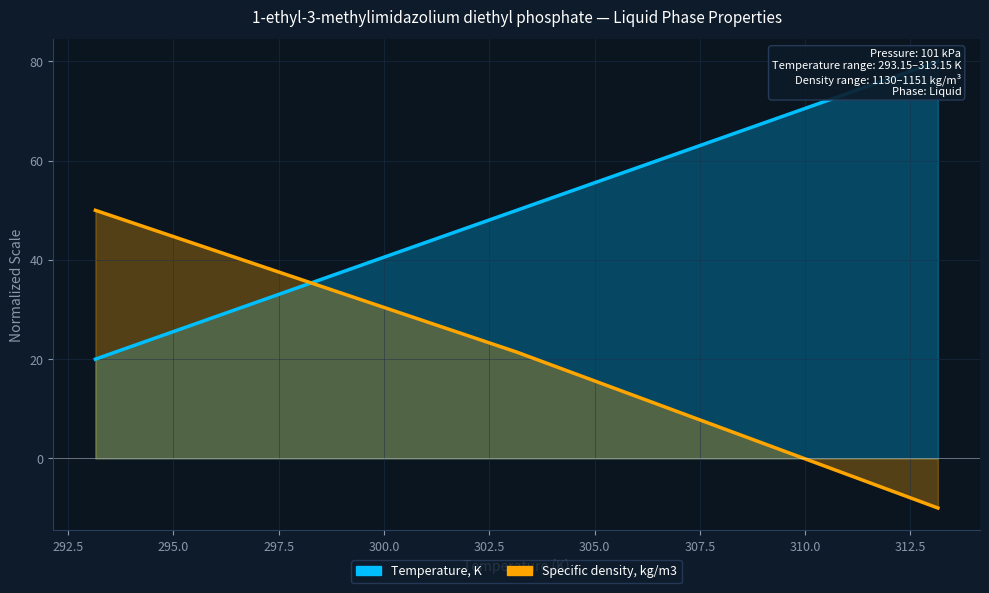

What is the approximate value of Temperature, K at 298.15?

35.0